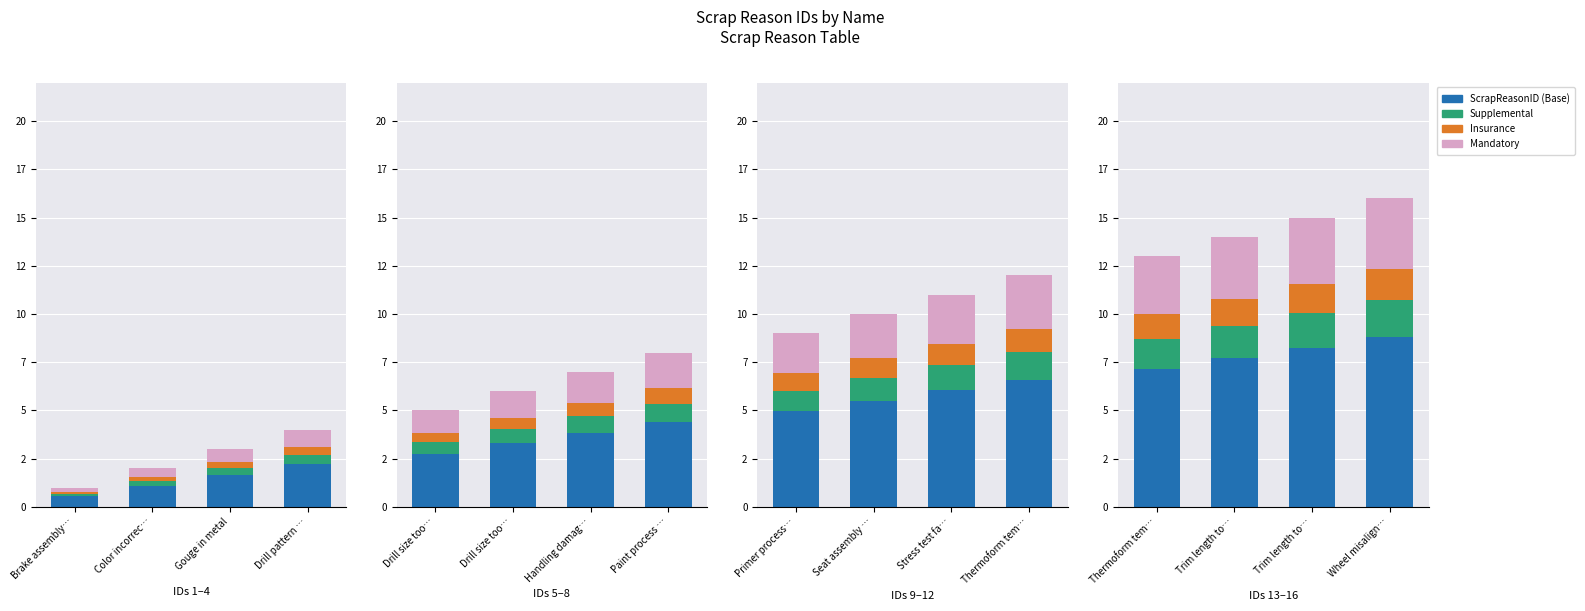

What are all the series names shown in the legend?

ScrapReasonID (Base), Supplemental, Insurance, Mandatory